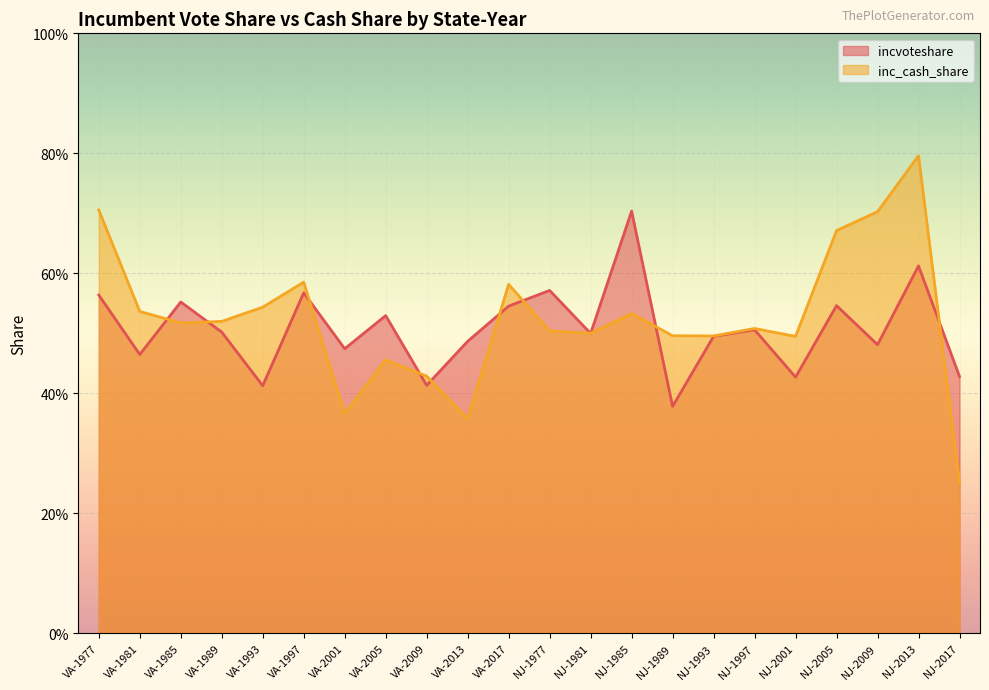

What position from the right is NJ-1977?

11